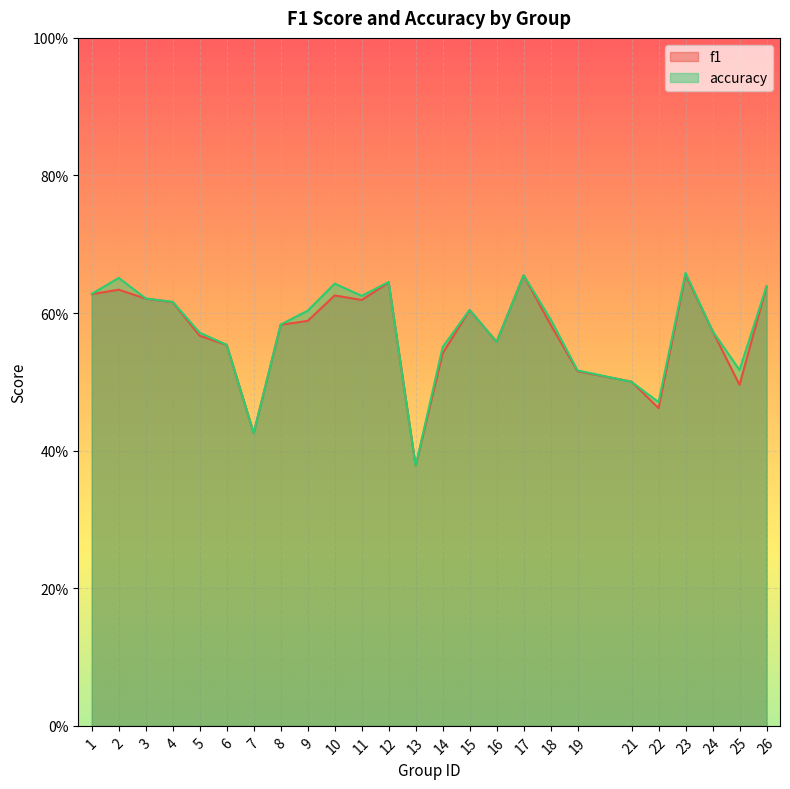

Which series changed the most between 5 and 23?

f1